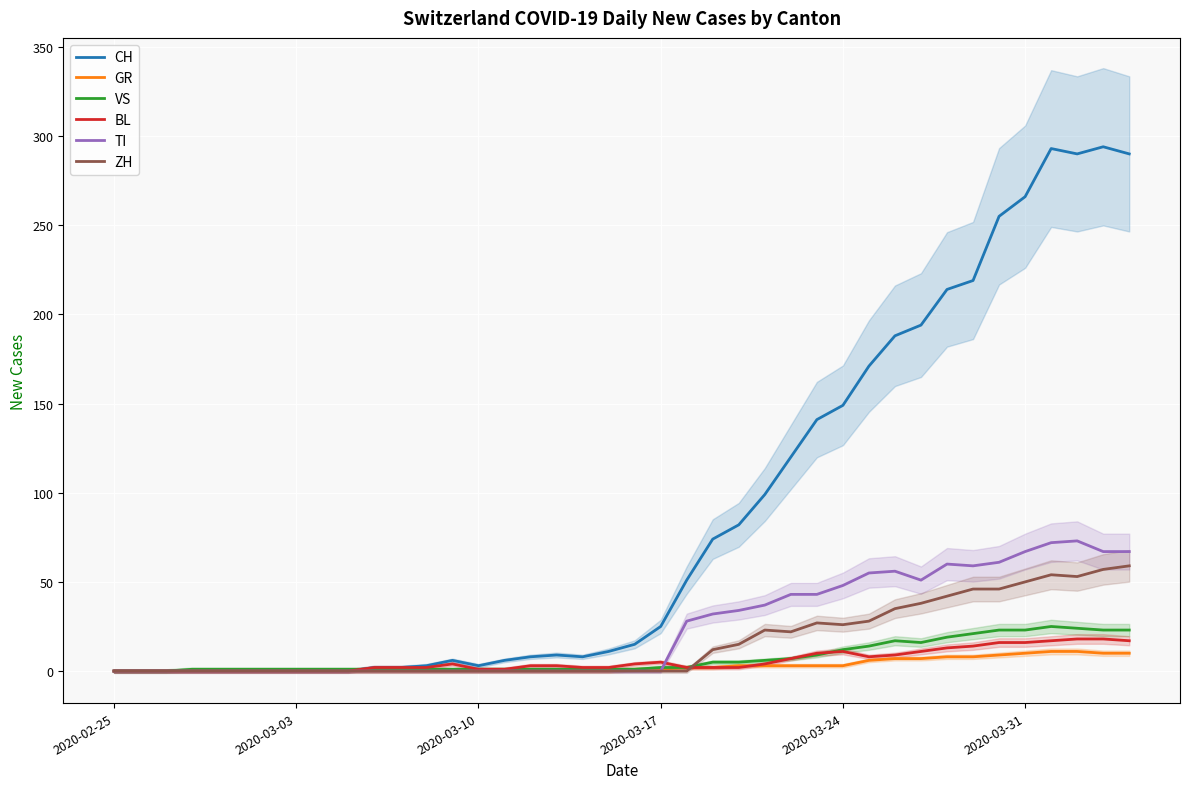

After their last crossing, which series has the higher values: TI or BL?

TI